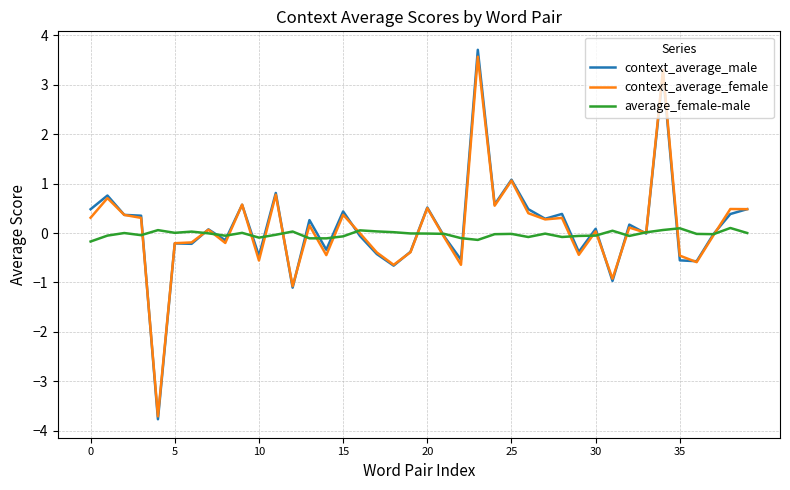

What is the highest value of the context_average_male series?

3.7